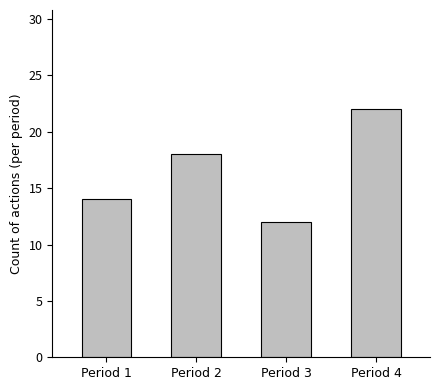

The chart shows a value of 9 at Period 4. True or false?

False